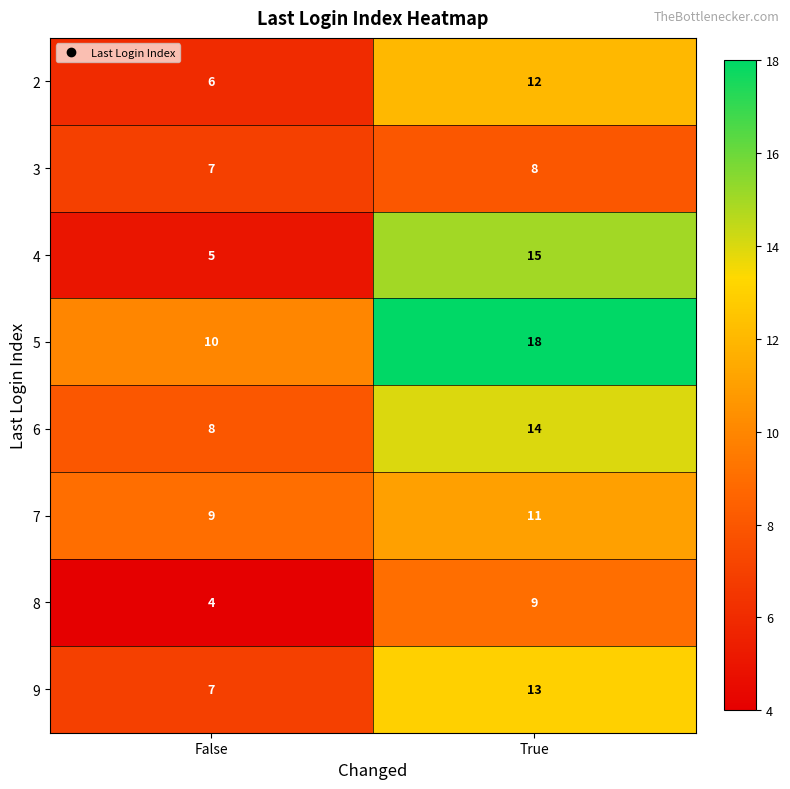

What is the difference between the maximum and minimum values in the 5 series?

8